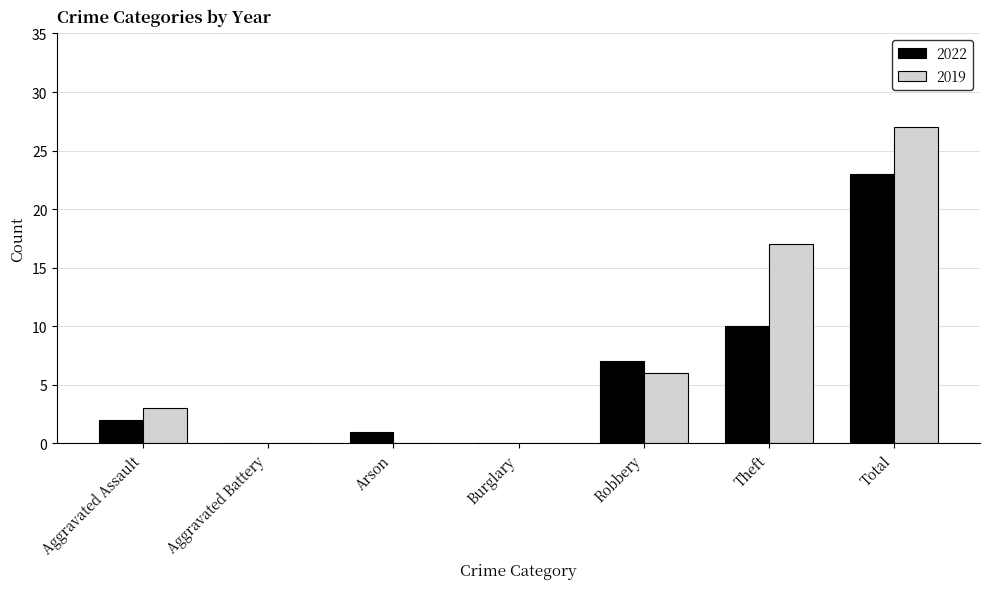

Are the bars horizontal?

No